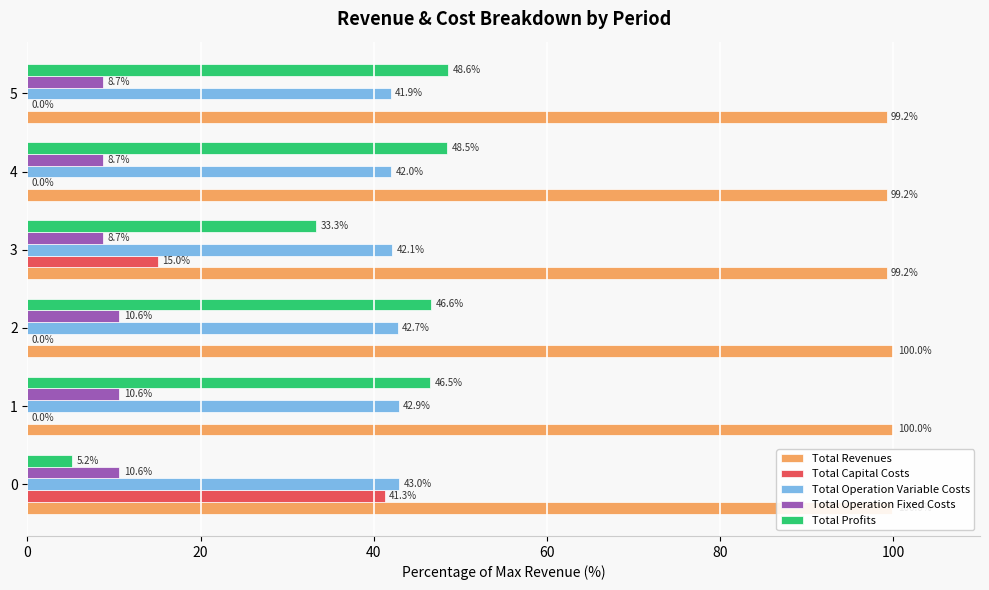

True or false: Total Operation Fixed Costs has a value of 8.7 at 4.

True